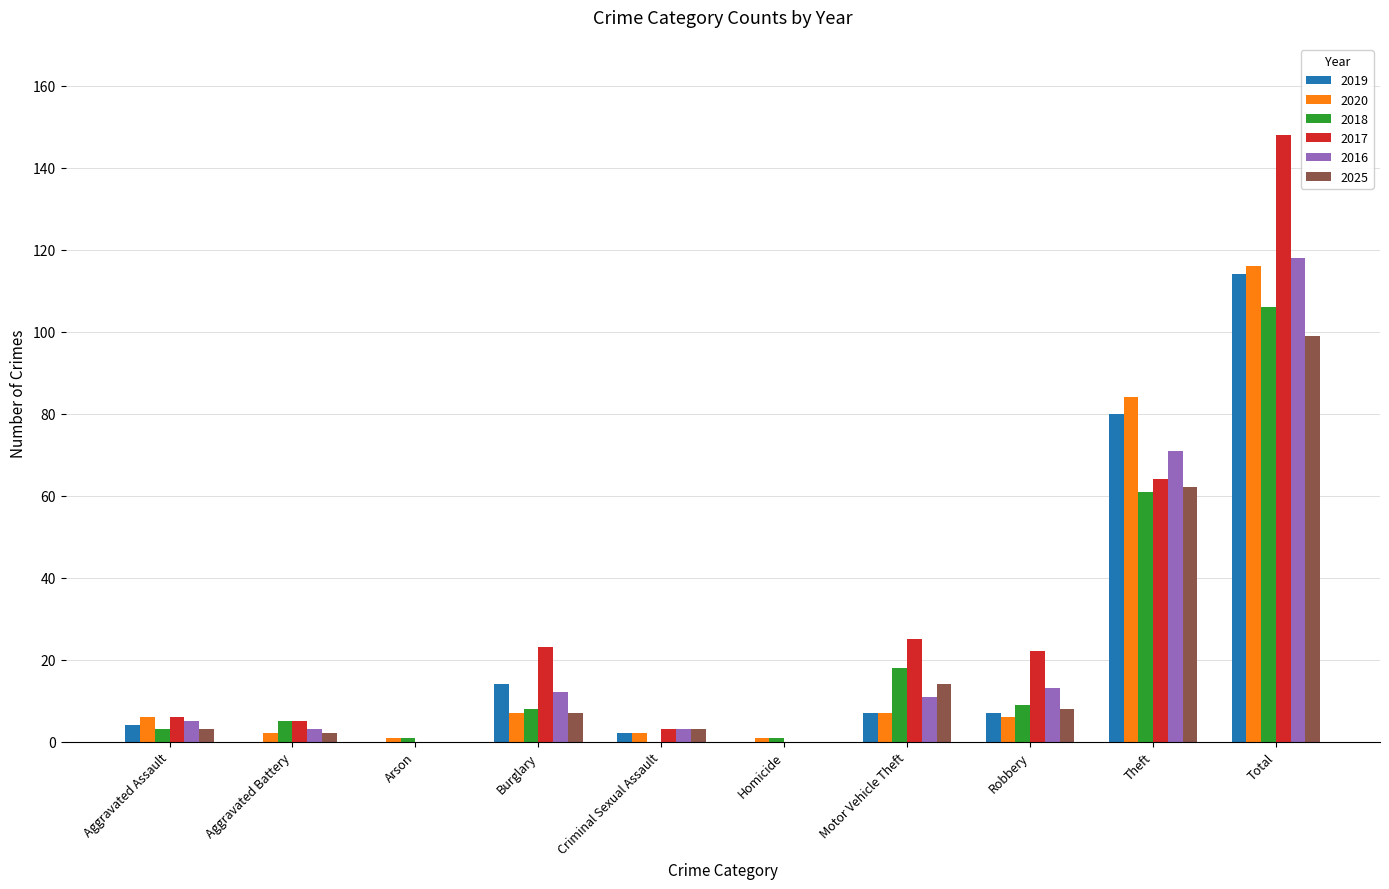

Between Criminal Sexual Assault and Total, which series saw the biggest shift?

2017